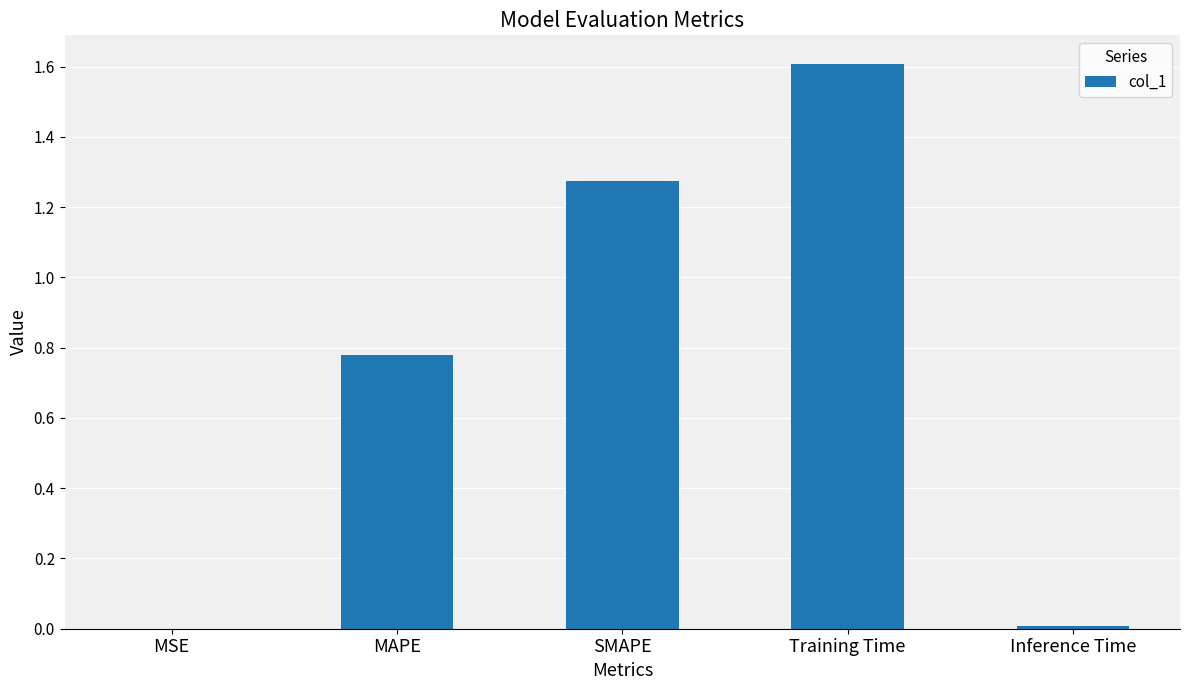

Does the chart contain stacked bars?

No